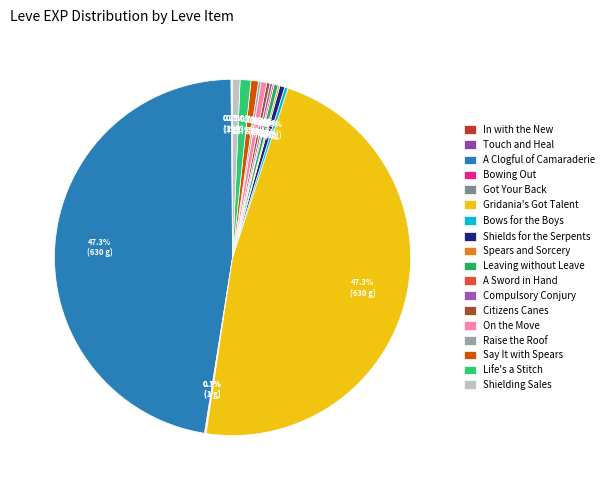

To the nearest percent, what is the combined percentage of Got Your Back and On the Move?

1%